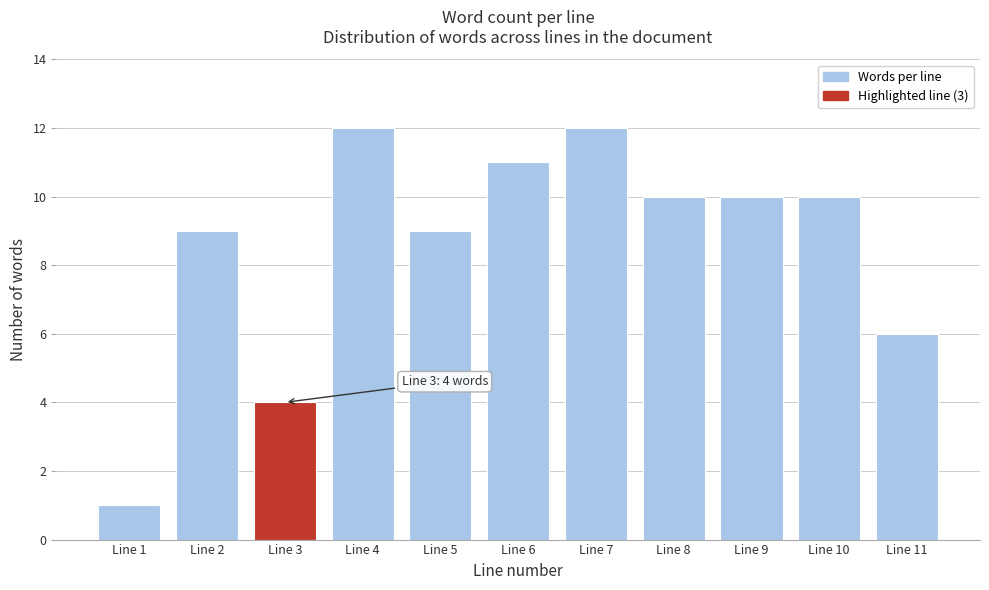

Reading right to left, transcribe all the data shown in this chart.

Line 11=6	Line 10=10	Line 9=10	Line 8=10	Line 7=12	Line 6=11	Line 5=9	Line 4=12	Line 3=4	Line 2=9	Line 1=1